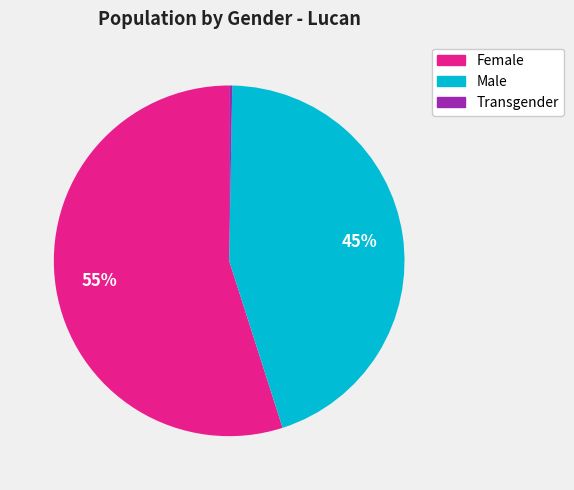

Approximately how many times larger is the value at Male compared to Female?

0.8